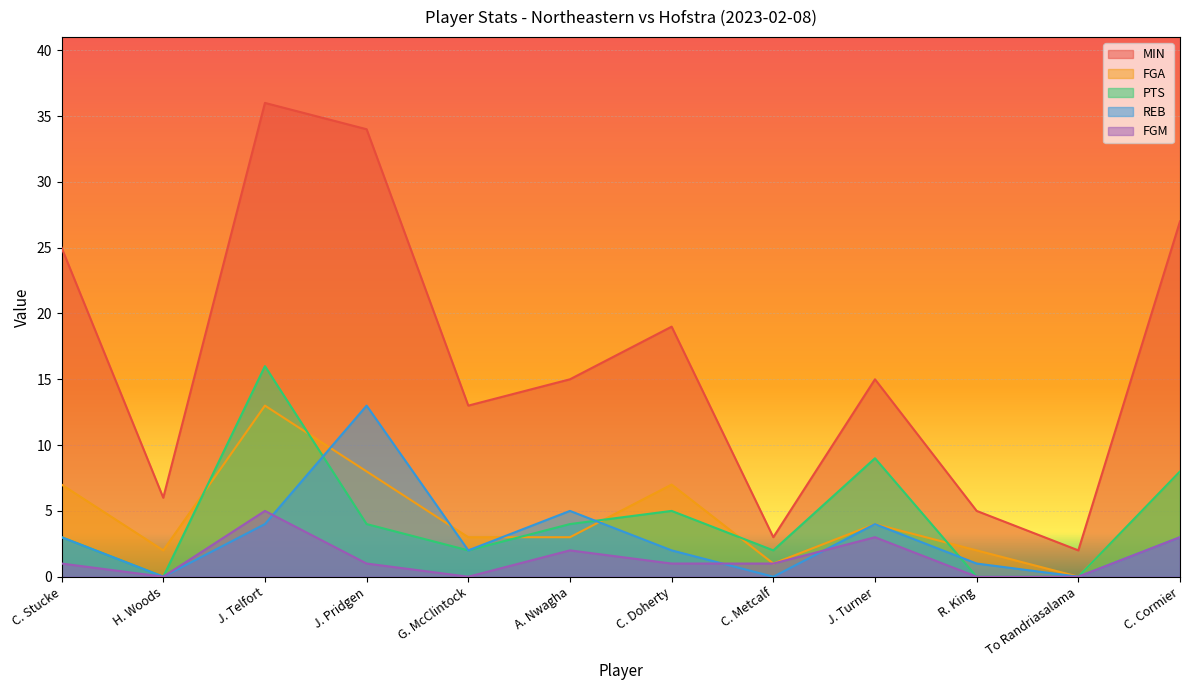

What is the label of the 1st point from the left?

C. Stucke